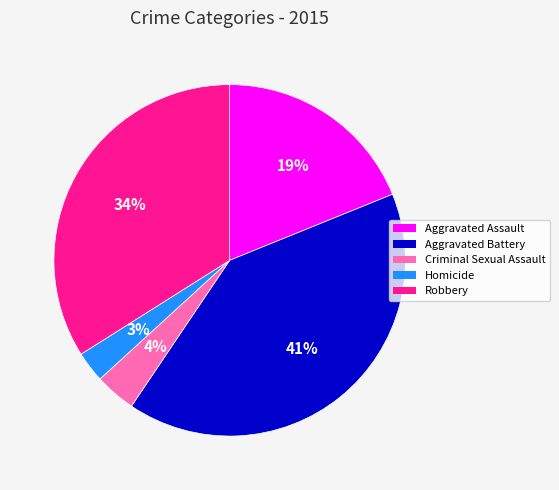

Is it true that Aggravated Assault is 19% of the pie?

True